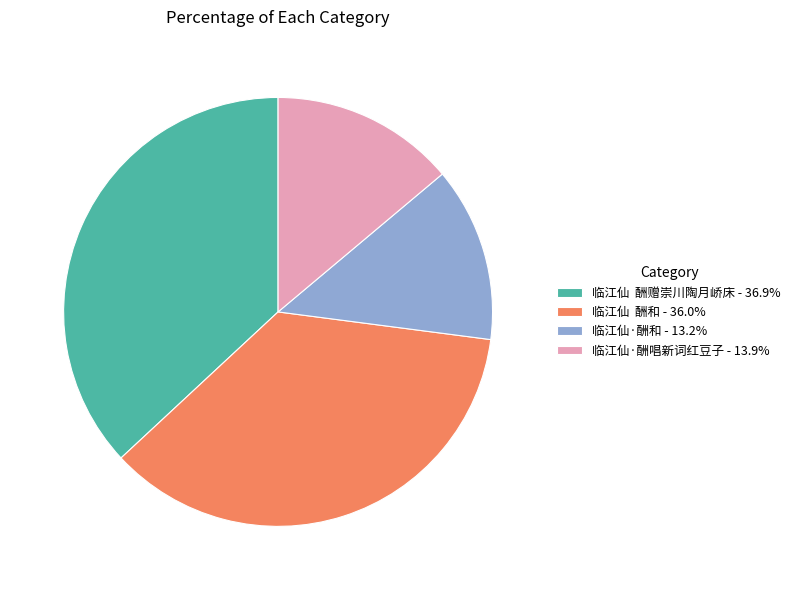

Which category has the smallest portion of the pie?

临江仙·酬和